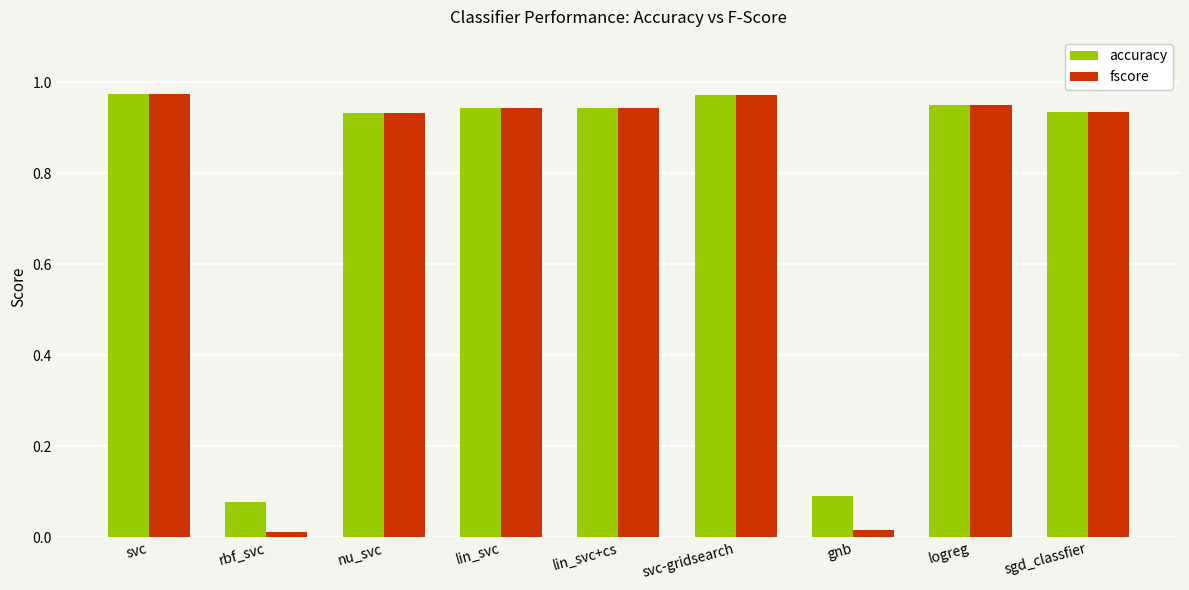

What is the average value of the fscore series?

0.7